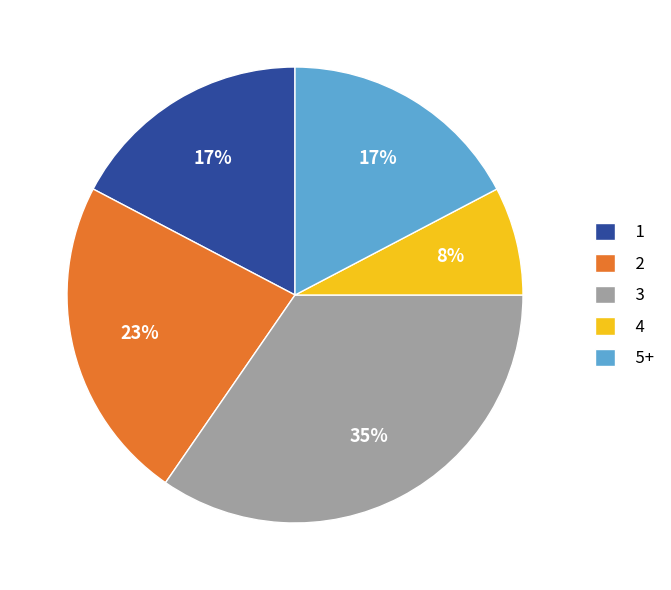

To the nearest percent, what is the average slice percentage?

20%